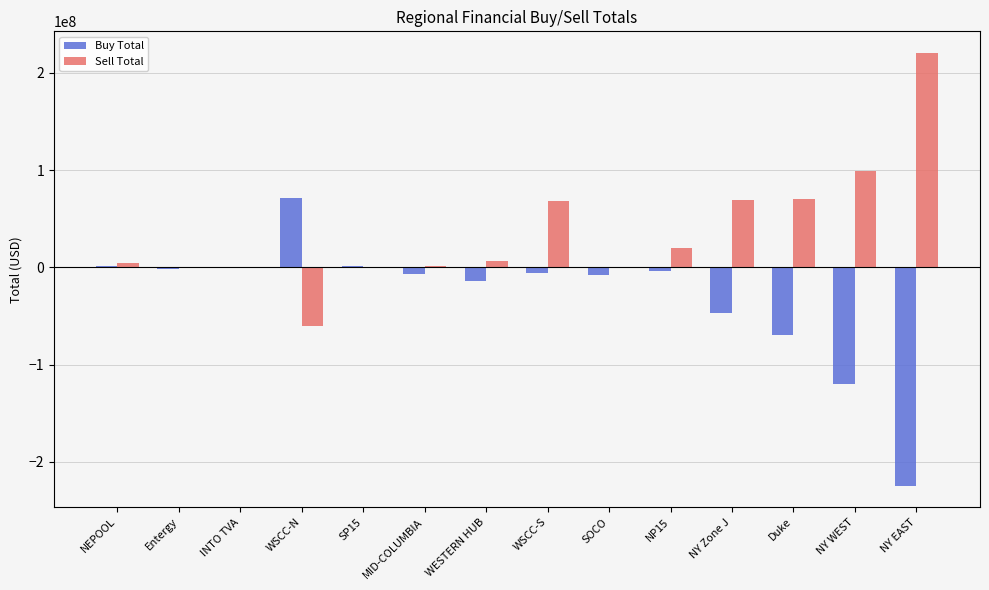

At which label does Buy Total first exceed -5267950?

NEPOOL